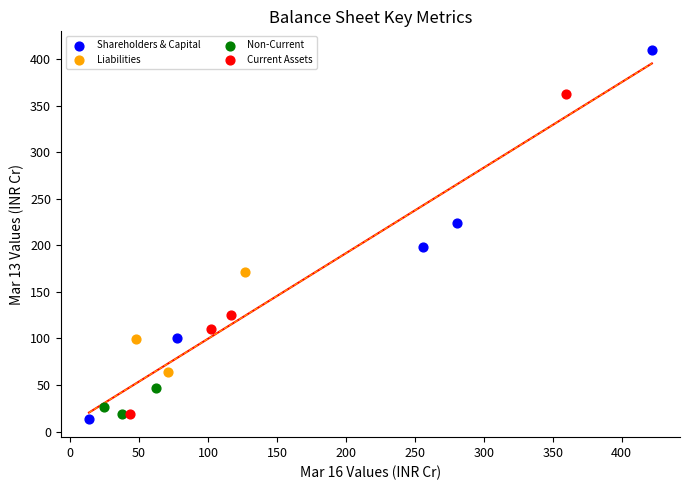

Which series has the largest Y range (max minus min)?

Shareholders & Capital